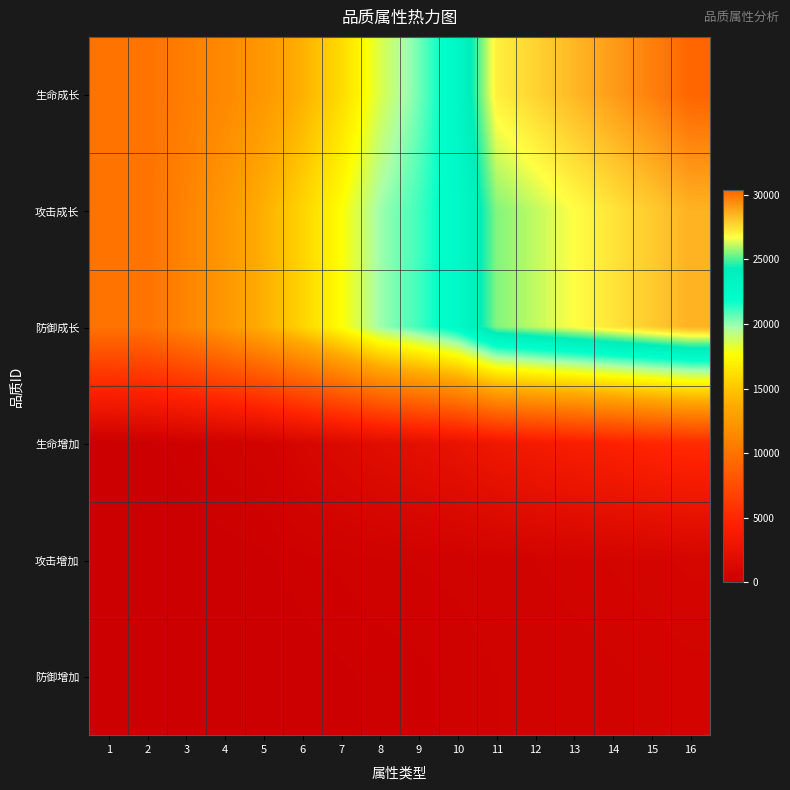

Reading left to right, what are all the values shown in this chart?

生命成长: 1=10000	2=10000	3=10710	4=11515	5=12462	6=13995	7=15978	8=18529	9=20440	10=22772	11=27069	12=27732	13=28395	14=29058	15=29721	16=30384
攻击成长: 1=10000	2=10000	3=11130	4=12411	5=13918	6=15651	7=17610	8=19871	9=21076	10=22508	11=25522	12=26125	13=26727	14=27330	15=27933	16=28536
防御成长: 1=10000	2=10000	3=11130	4=12411	5=13918	6=15651	7=17610	8=19871	9=21076	10=22508	11=25522	12=26125	13=26727	14=27330	15=27933	16=28536
生命增加: 1=0	2=125	3=249	4=374	5=512	6=961	7=1423	8=1879	9=2220	10=2590	11=3188	12=3587	13=3985	14=4384	15=4782	16=5181
攻击增加: 1=0	2=36	3=73	4=109	5=149	6=248	7=331	8=397	9=430	10=463	11=530	12=596	13=662	14=728	15=795	16=861
防御增加: 1=0	2=11	3=23	4=34	5=46	6=97	7=155	8=216	9=268	10=325	11=412	12=464	13=515	14=567	15=618	16=670